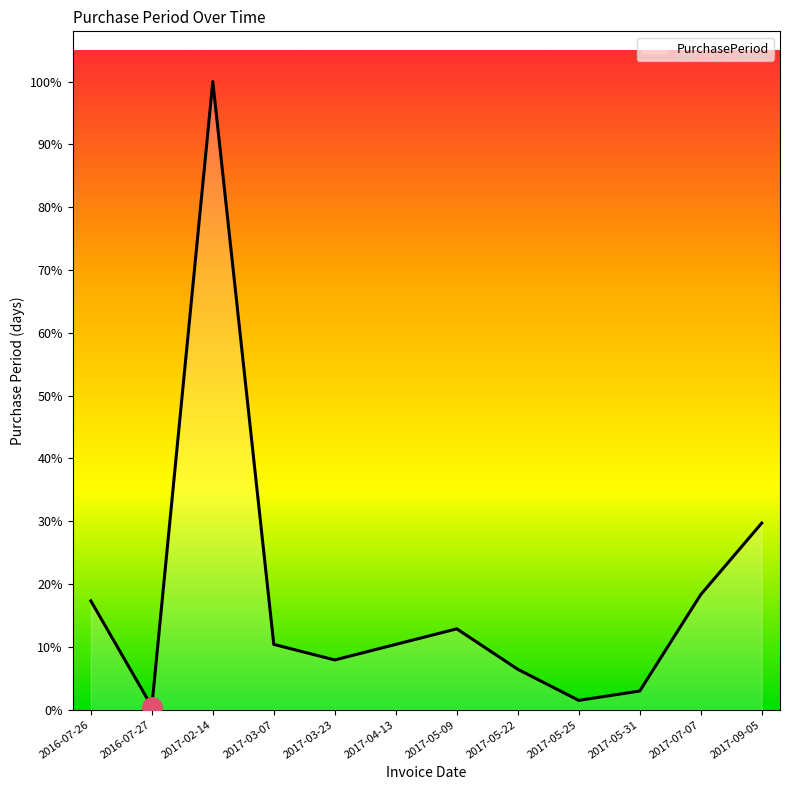

True or false: there are more than 0 points higher than both neighbors.

True